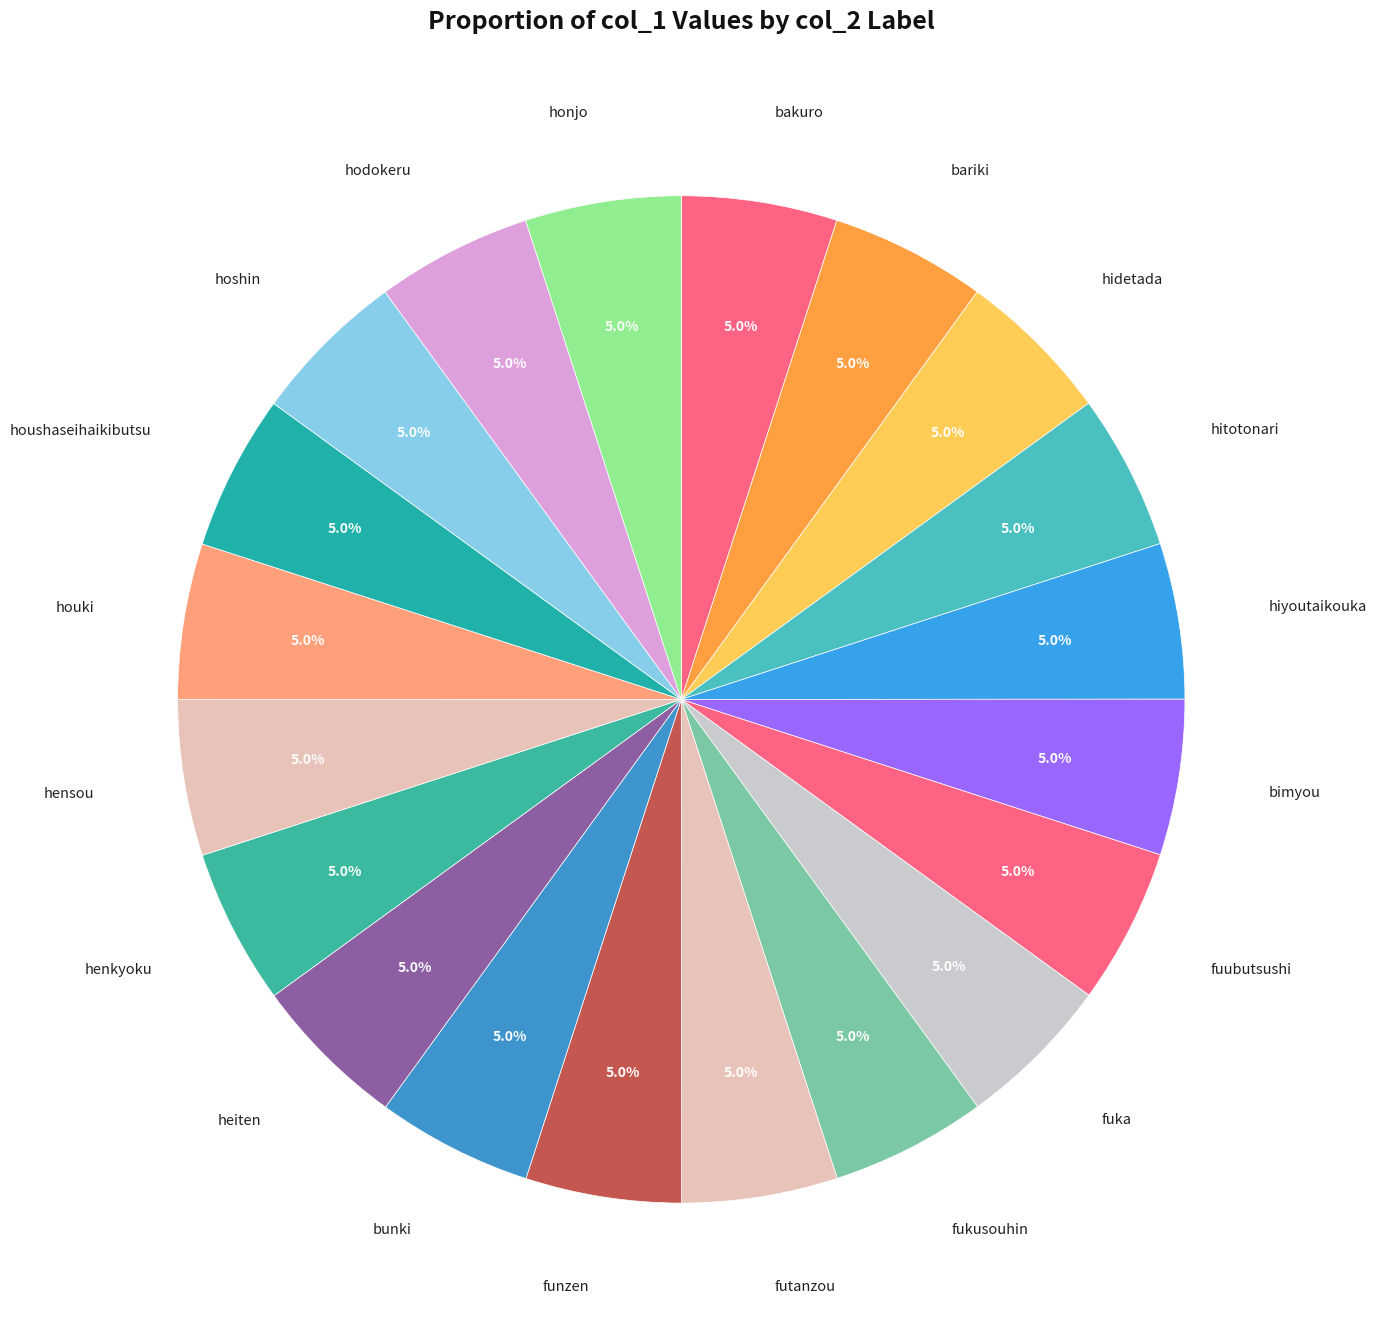

What percentage is NOT represented by fuubutsushi?

95.0%